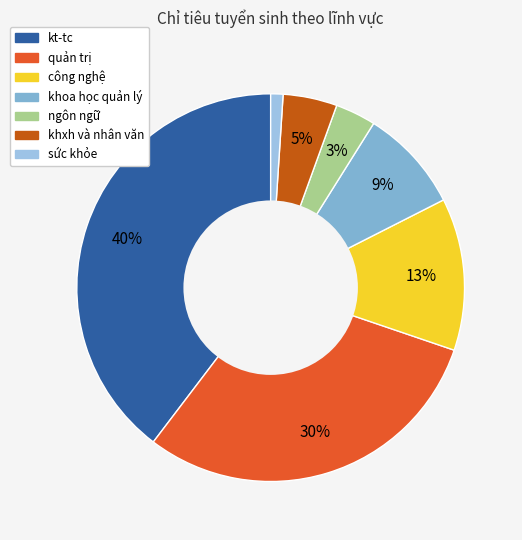

The quản trị slice represents 21% of the pie. True or false?

False